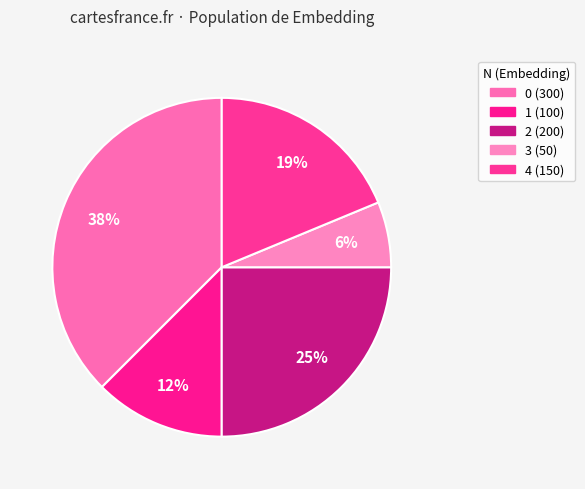

Is 1 the majority of the pie?

No